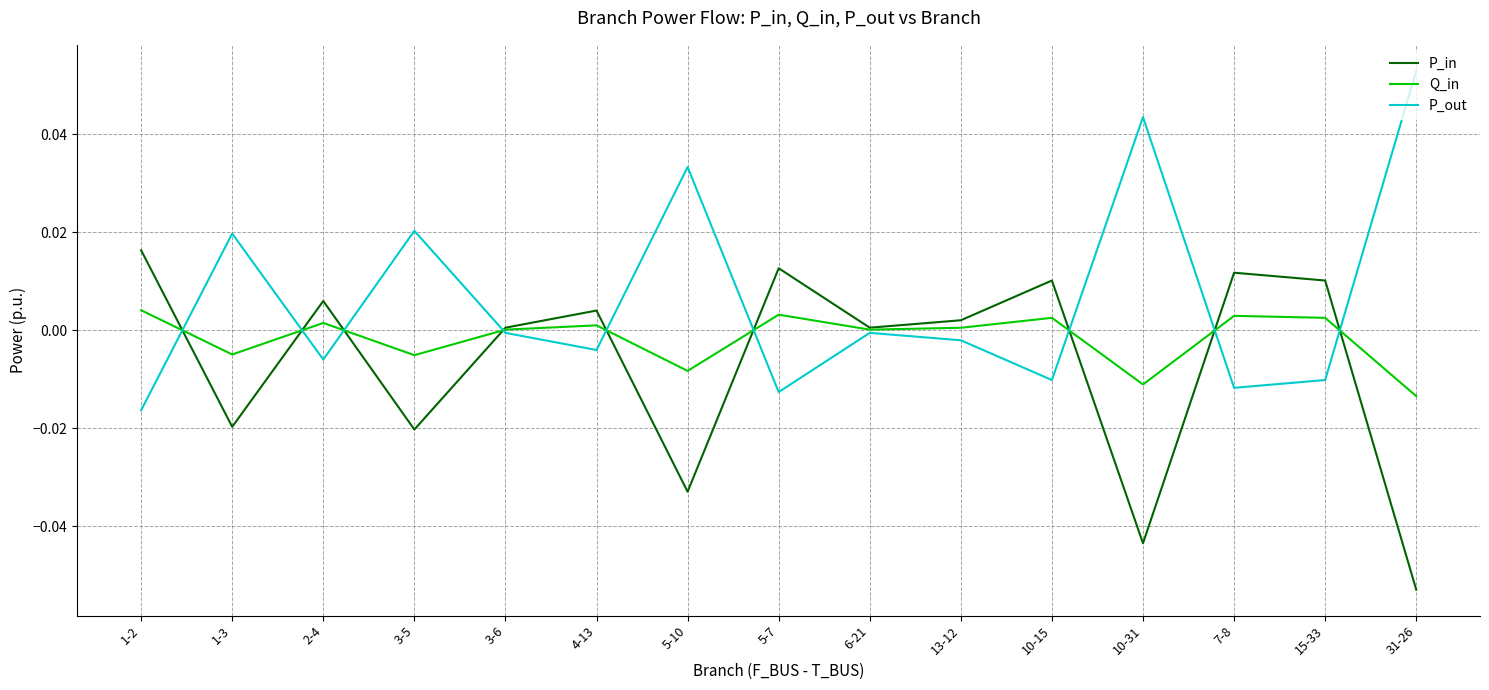

Which label corresponds to the smallest value in the chart?

31-26